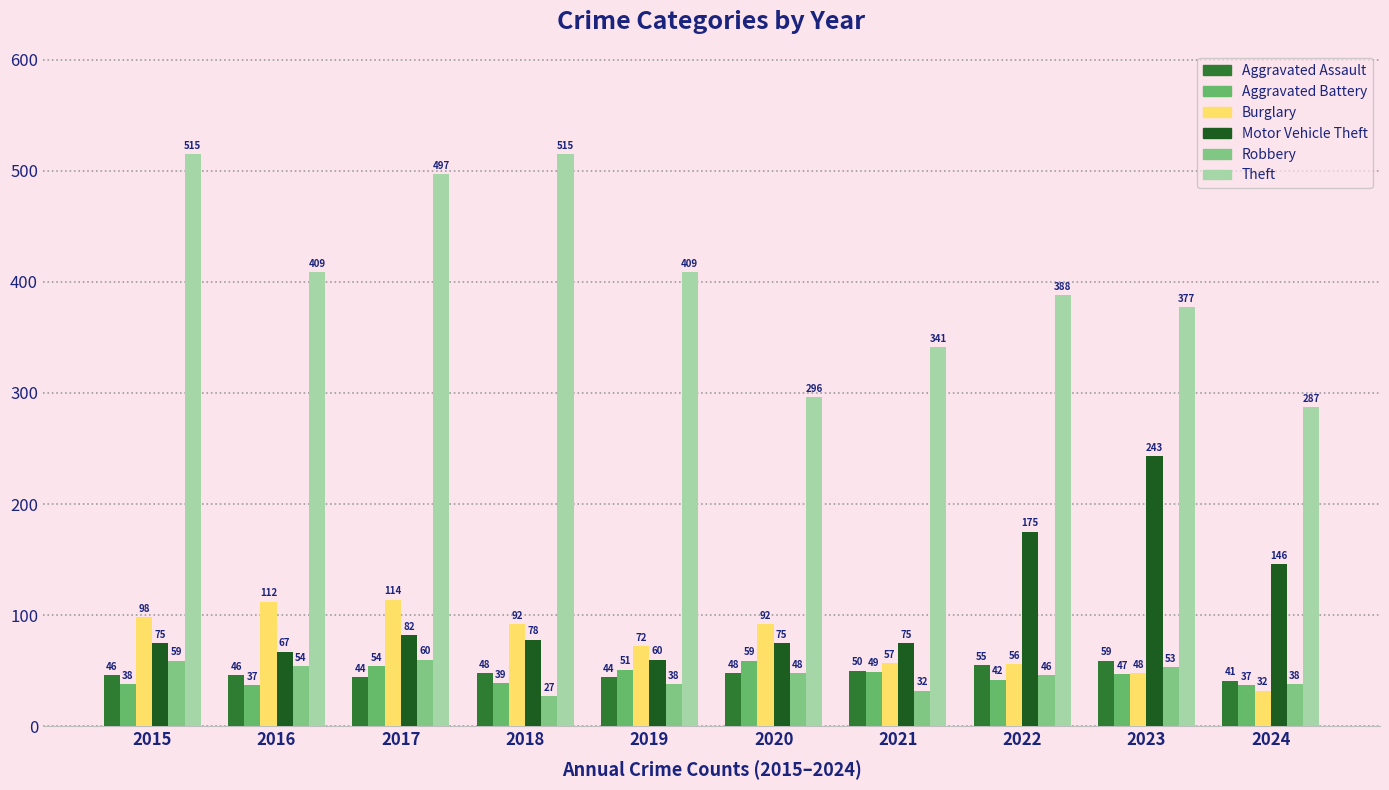

Reading left to right, transcribe all the data shown in this chart.

Aggravated Assault: 46	46	44	48	44	48	50	55	59	41
Aggravated Battery: 38	37	54	39	51	59	49	42	47	37
Burglary: 98	112	114	92	72	92	57	56	48	32
Motor Vehicle Theft: 75	67	82	78	60	75	75	175	243	146
Robbery: 59	54	60	27	38	48	32	46	53	38
Theft: 515	409	497	515	409	296	341	388	377	287